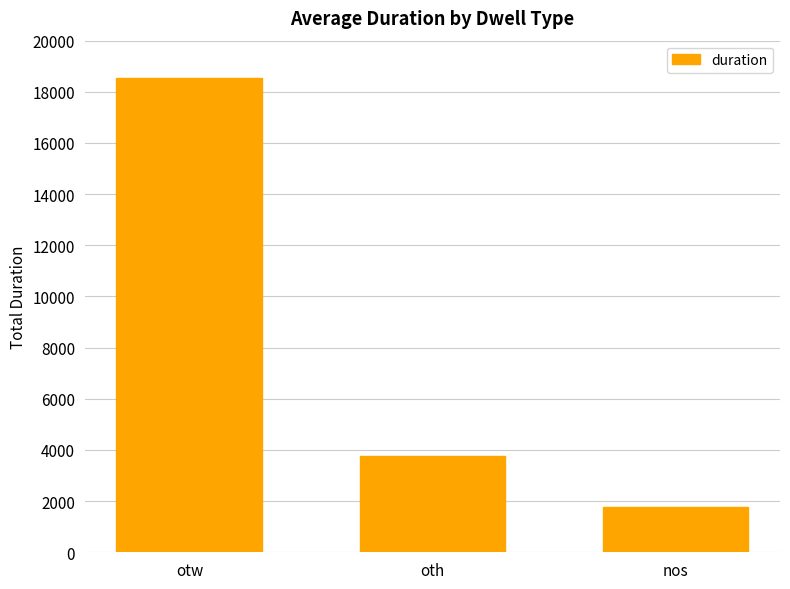

Read the value at nos, to the nearest 100.

1800